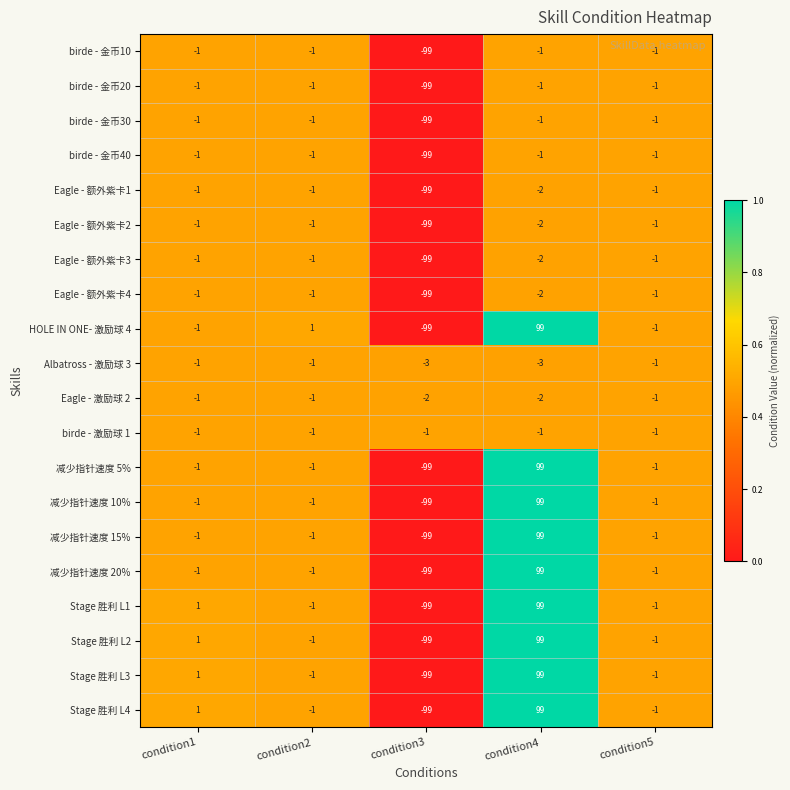

The value of birde - 激励球 1 at condition2 is -1. True or false?

True